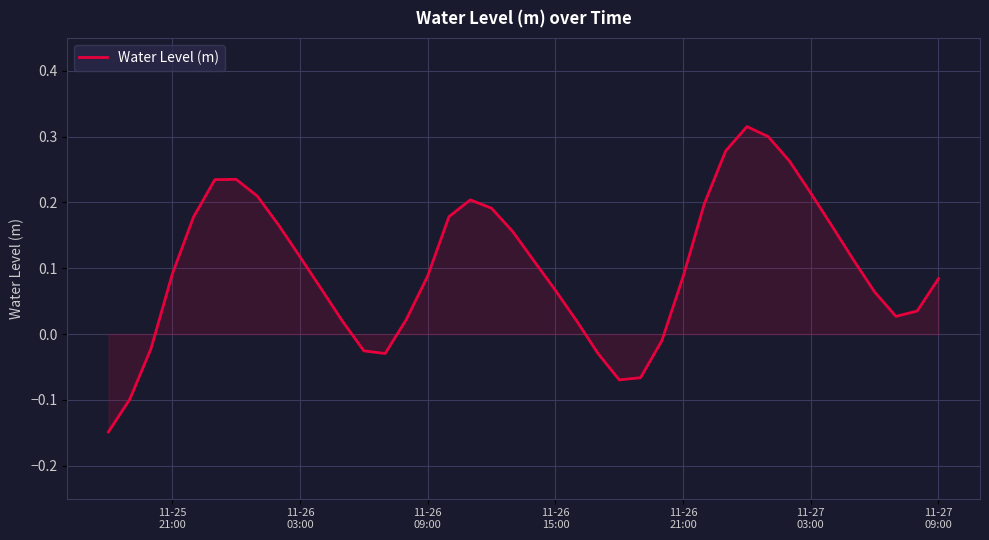

Reading left to right, what are all the values shown in this chart?

-0.1	-0.1	-0.0	0.1	0.2	0.2	0.2	0.2	0.2	0.1	0.1	0.0	-0.0	-0.0	0.0	0.1	0.2	0.2	0.2	0.2	0.1	0.1	0.0	-0.0	-0.1	-0.1	-0.0	0.1	0.2	0.3	0.3	0.3	0.3	0.2	0.2	0.1	0.1	0.0	0.0	0.1